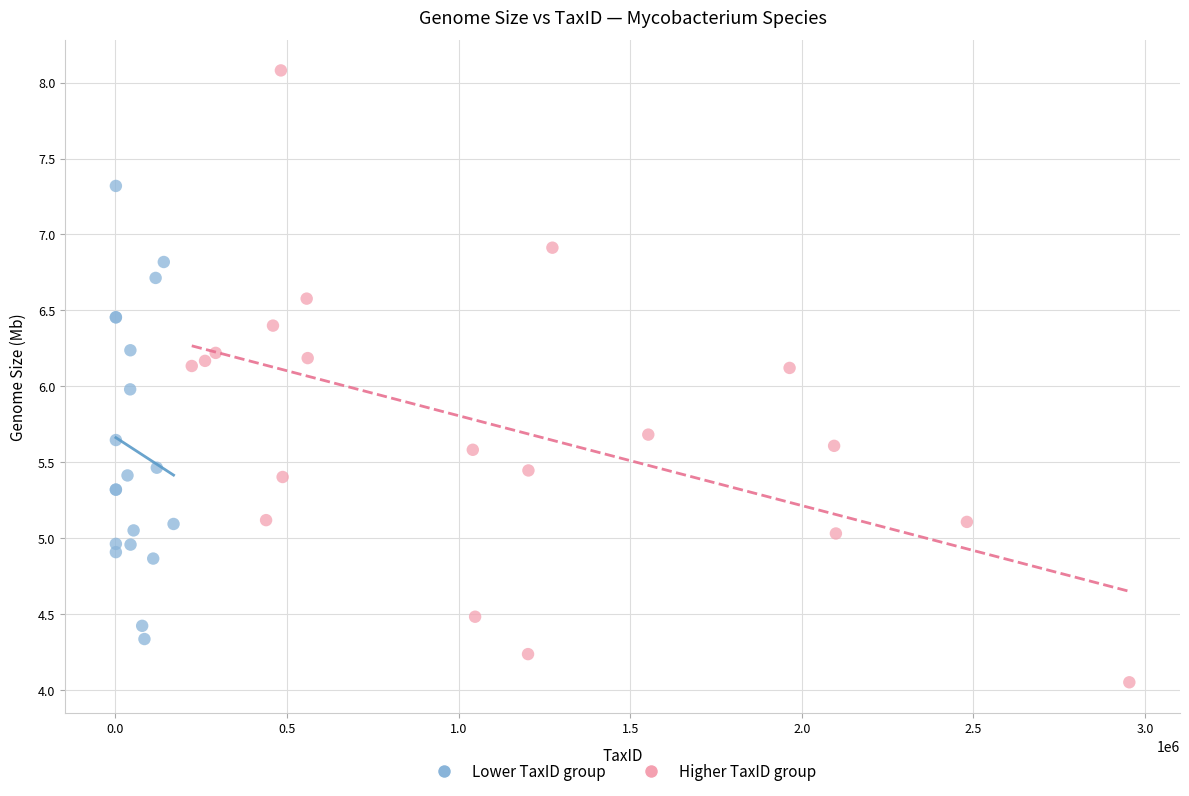

Which series reaches the maximum Y coordinate?

Higher TaxID group